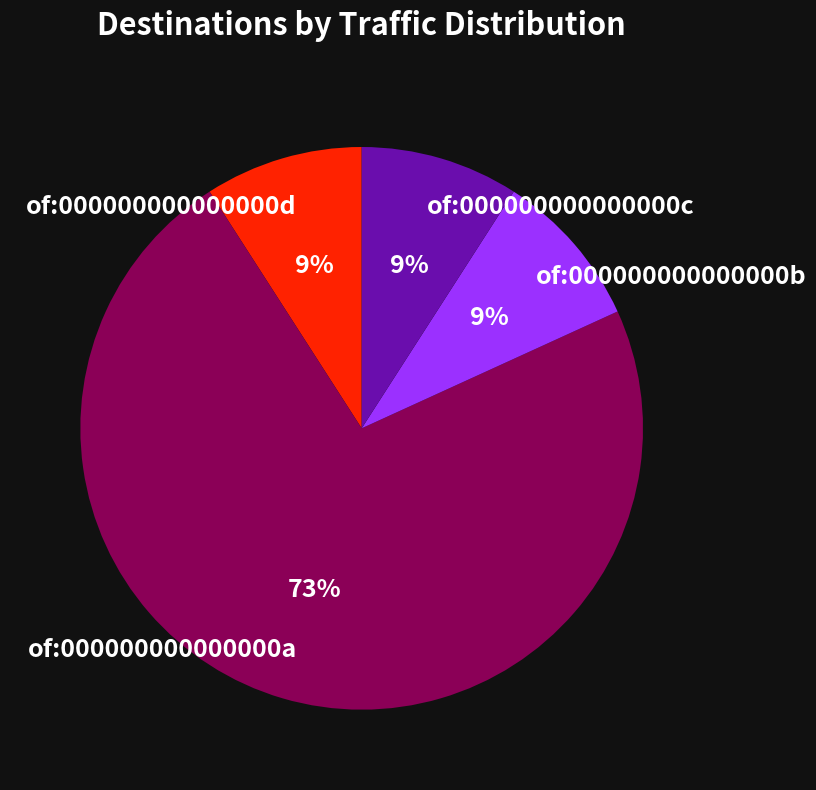

To the nearest percent, what is the average slice percentage?

25%